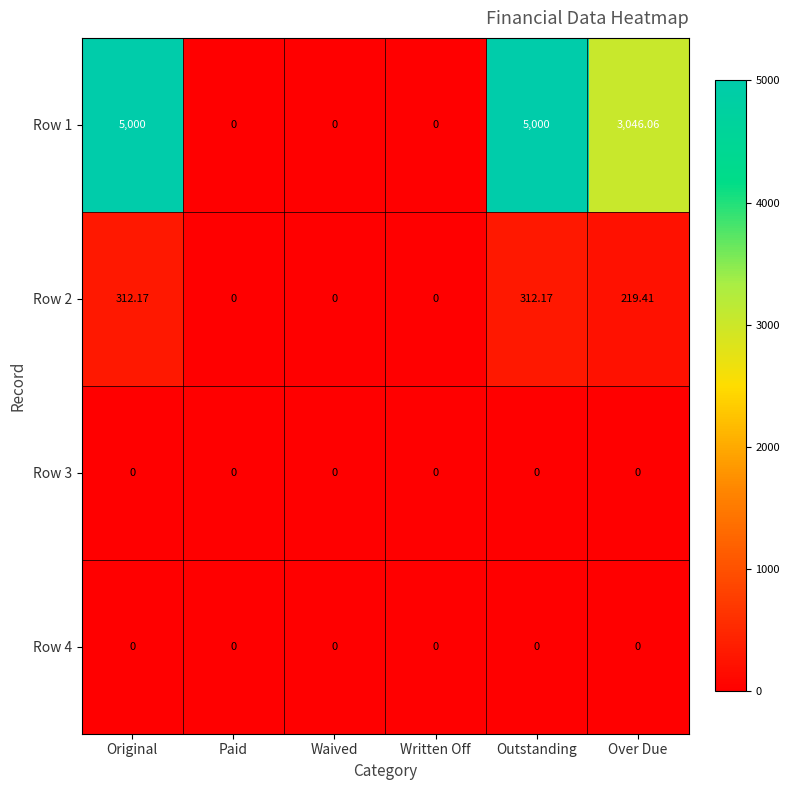

Where is Row 1 nearest to the value 2500?

Over Due